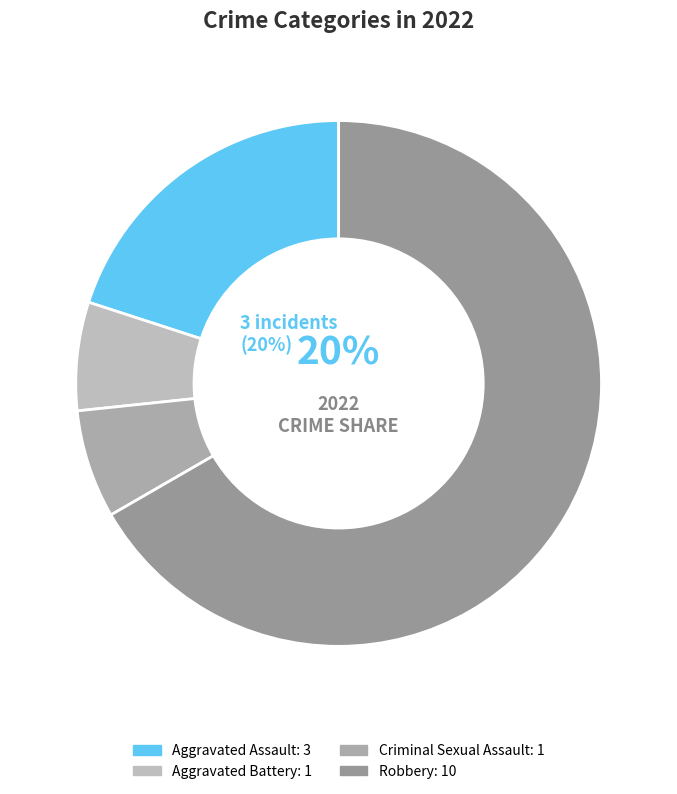

How many slices are in this pie chart?

4